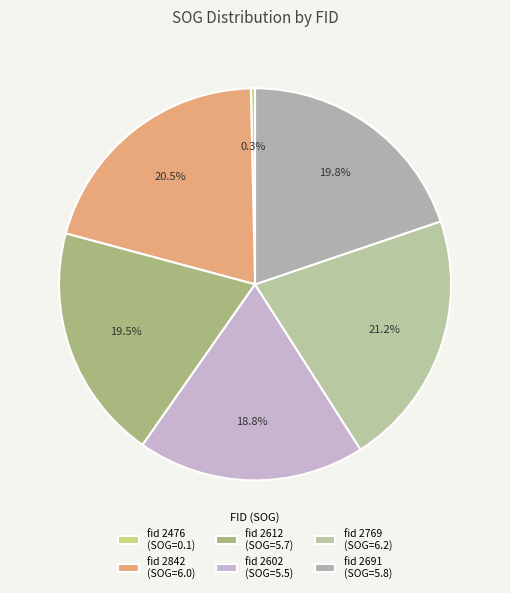

Which category has the biggest portion of the pie?

fid 2769 (SOG=6.2)